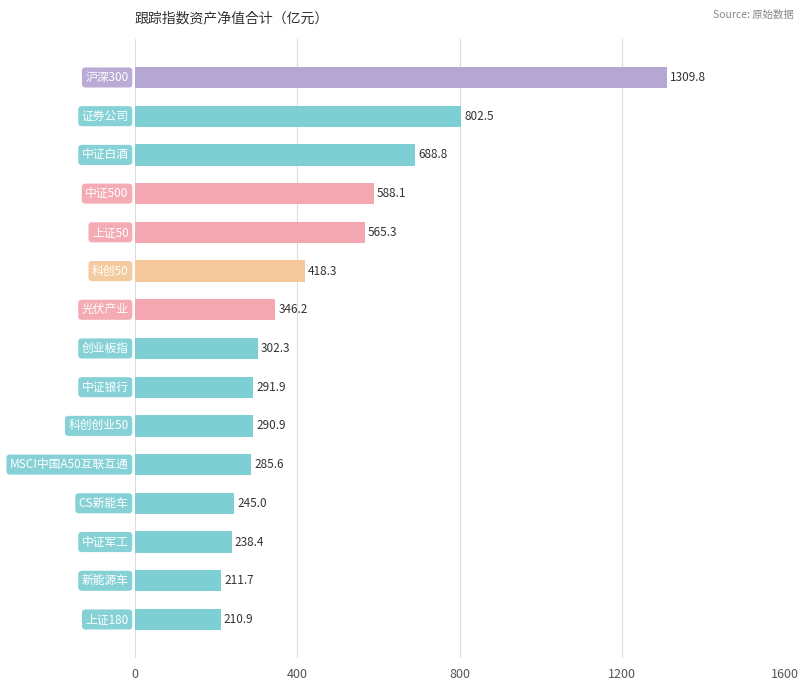

What is the average value?

453.0